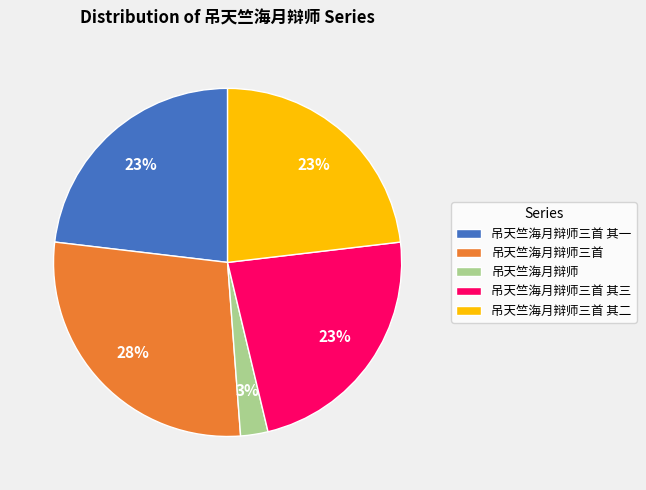

To the nearest percent, what percentage of the pie is 吊天竺海月辩师三首?

28%